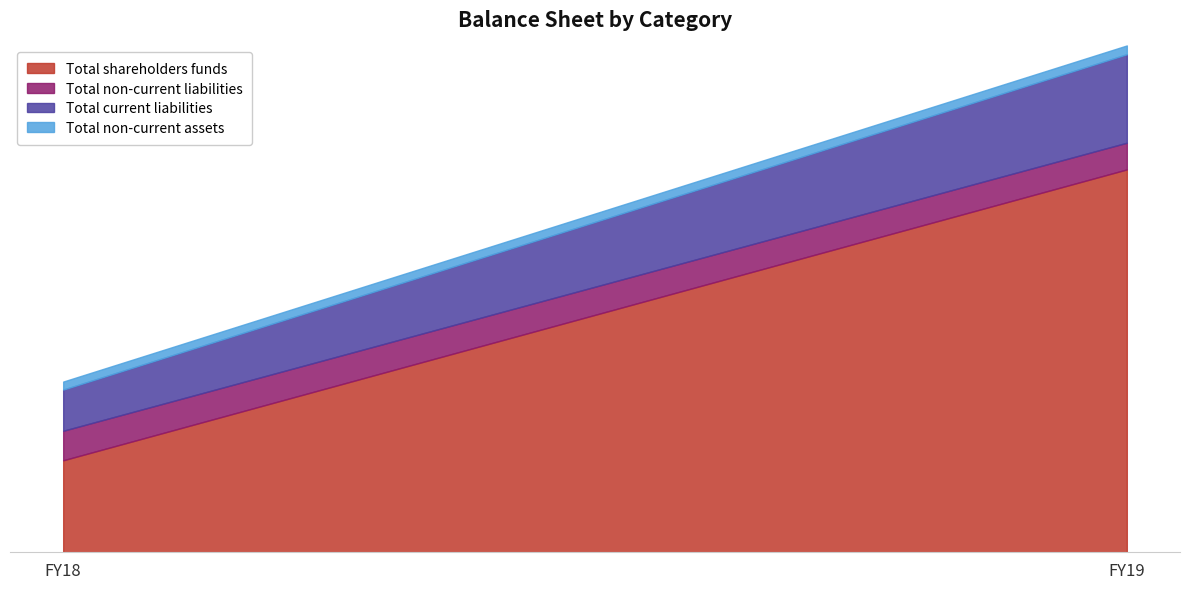

Rank the categories by Total non-current liabilities value from highest to lowest.

FY18, FY19